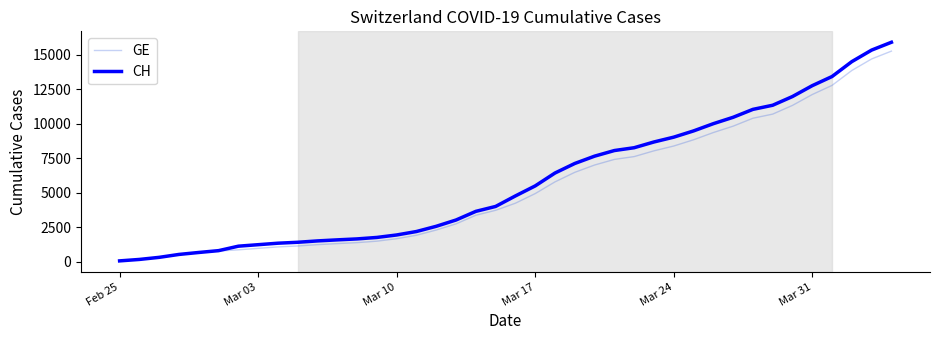

Which series has the widest spread of values?

CH